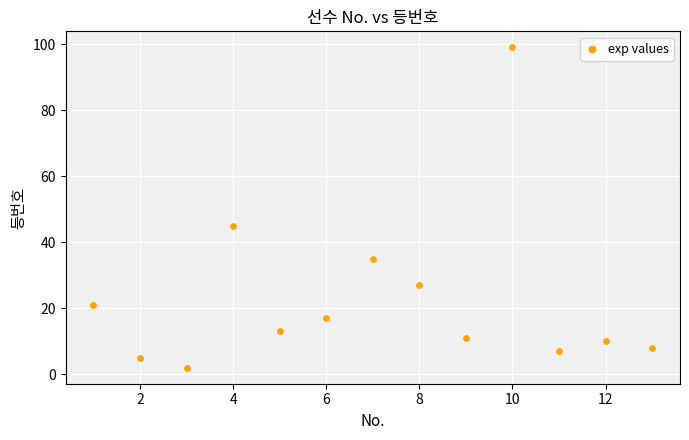

What Y value in the scatter plot is closest to 50?

45